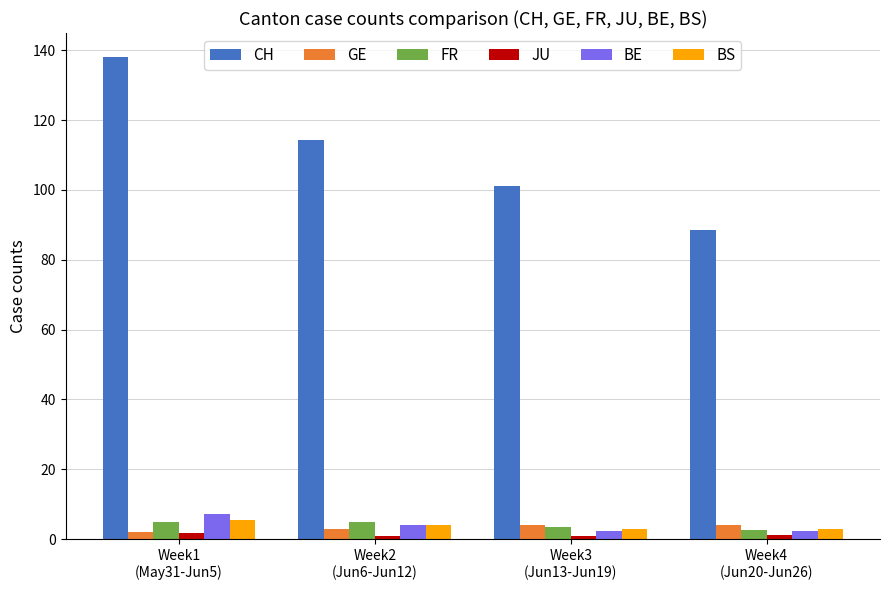

What is the maximum value shown in the chart?

138.0